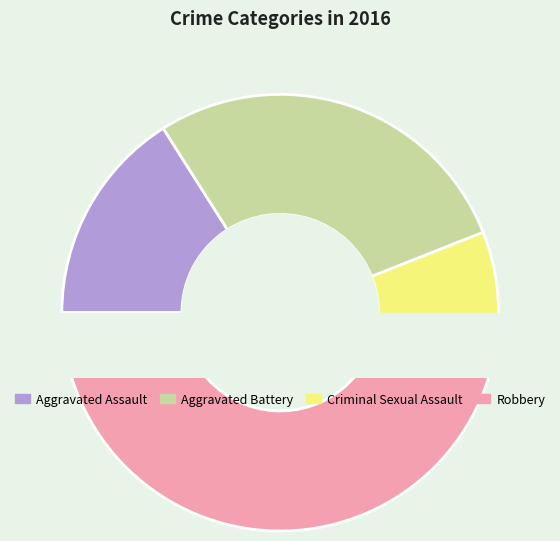

To the nearest percent, what portion does Criminal Sexual Assault represent?

8%